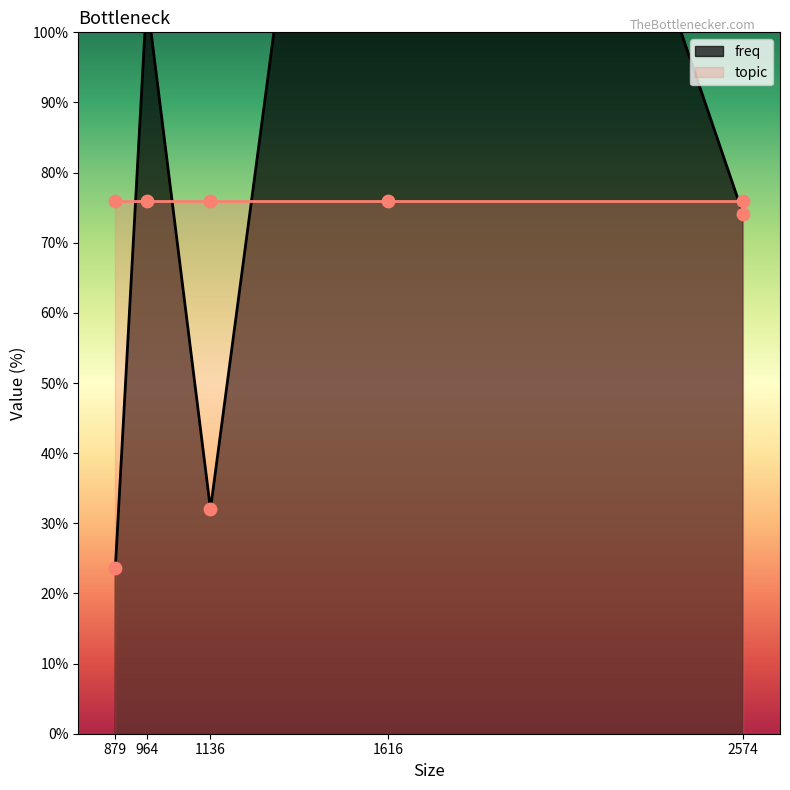

What is the change in value from 964 to 879?

-81.4